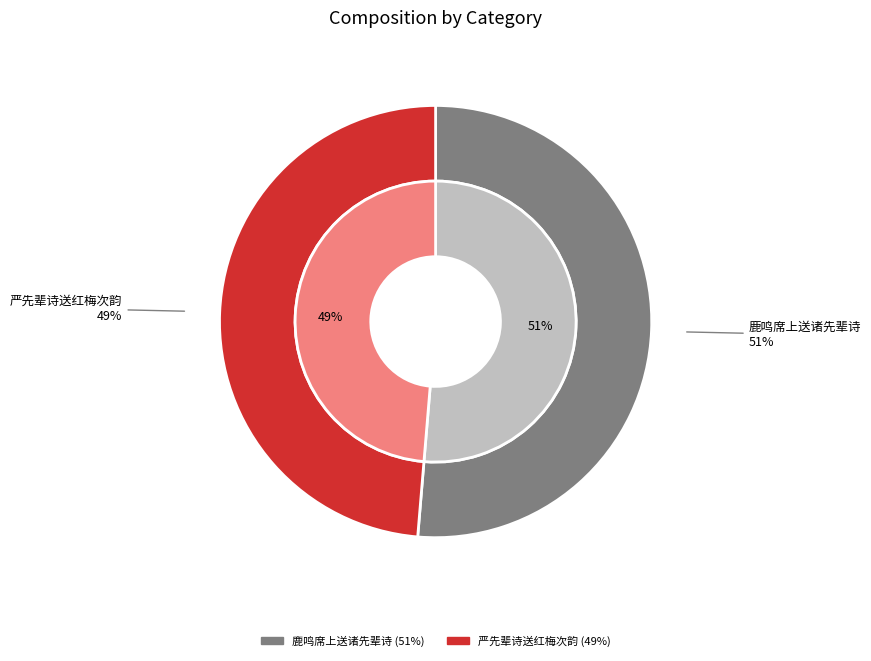

Is there any slice that represents more than half of the pie?

No